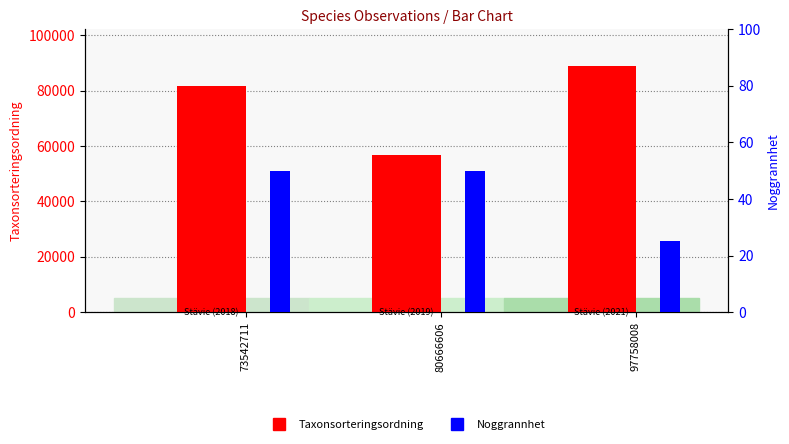

Which label corresponds to the largest value in the chart?

97758008